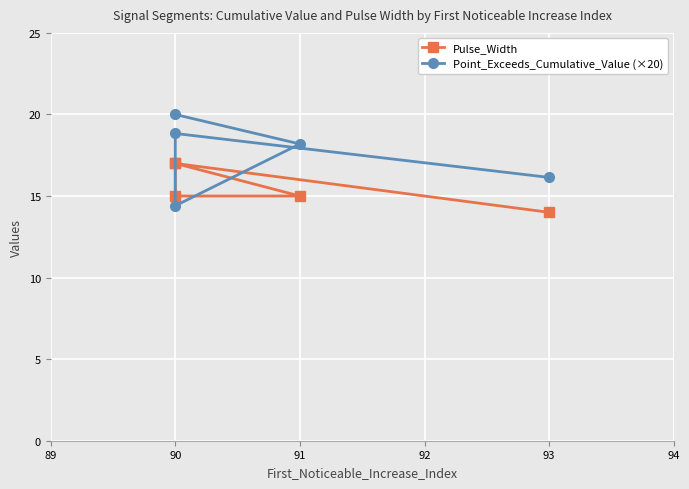

What is the sum of all Pulse_Width values?

78.0